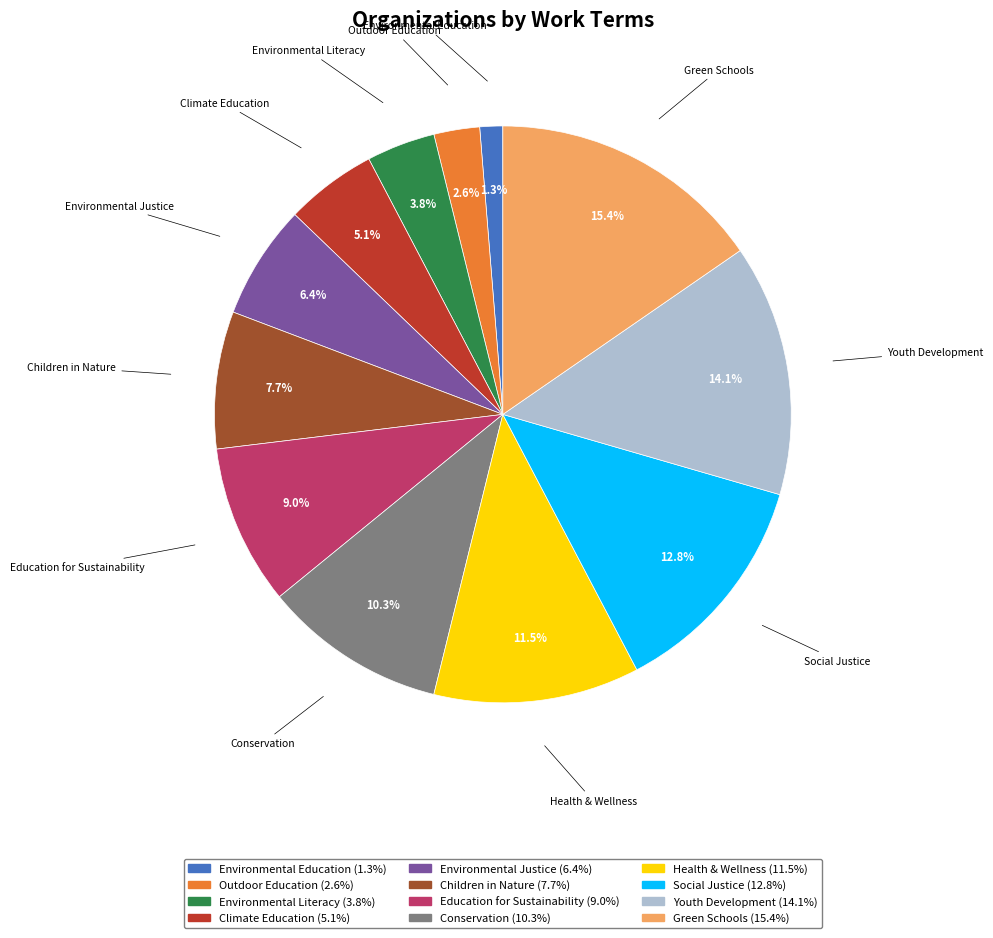

Between Education for Sustainability and Environmental Education, which is larger?

Education for Sustainability